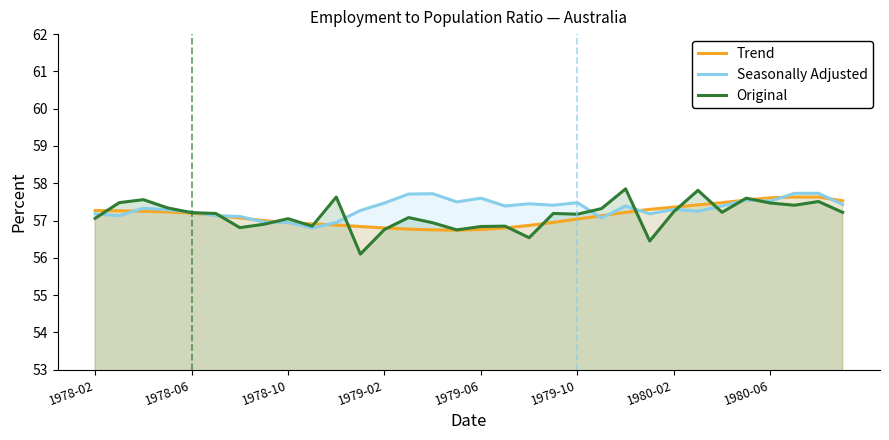

In Seasonally Adjusted, how many points are higher than both neighbors (excluding endpoints)?

8